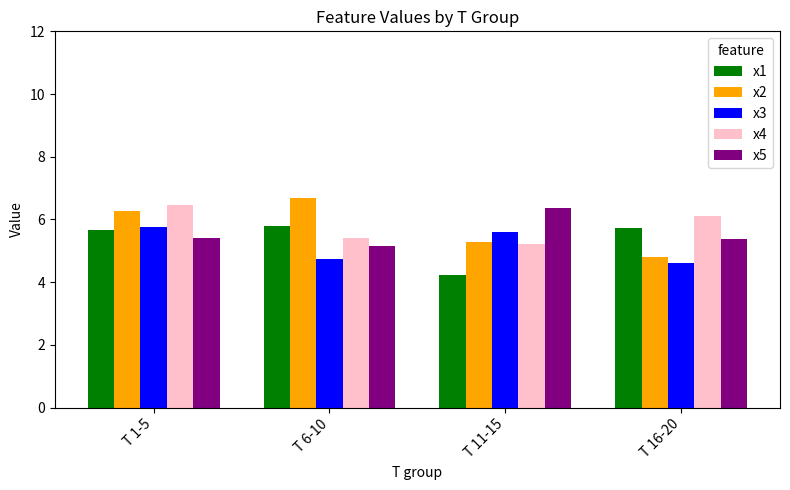

What is the label of the 1st bar from the left?

T 1-5